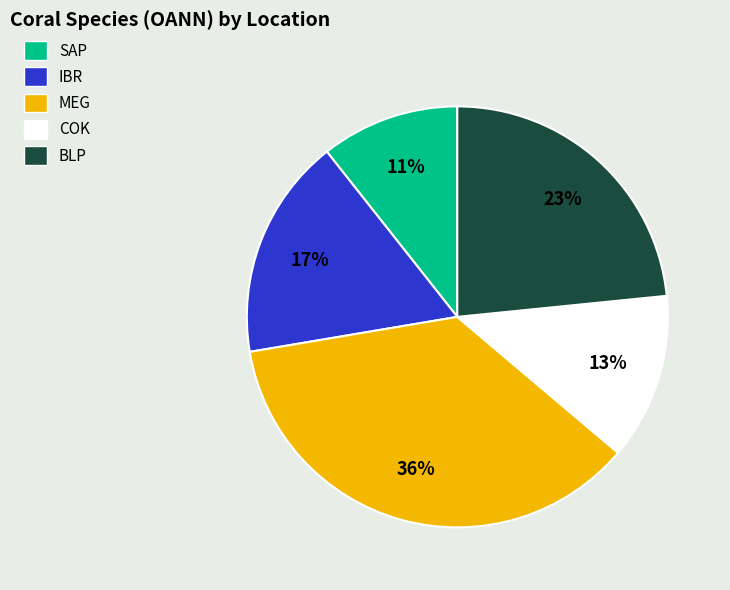

True or false: IBR accounts for 17% of the total.

True